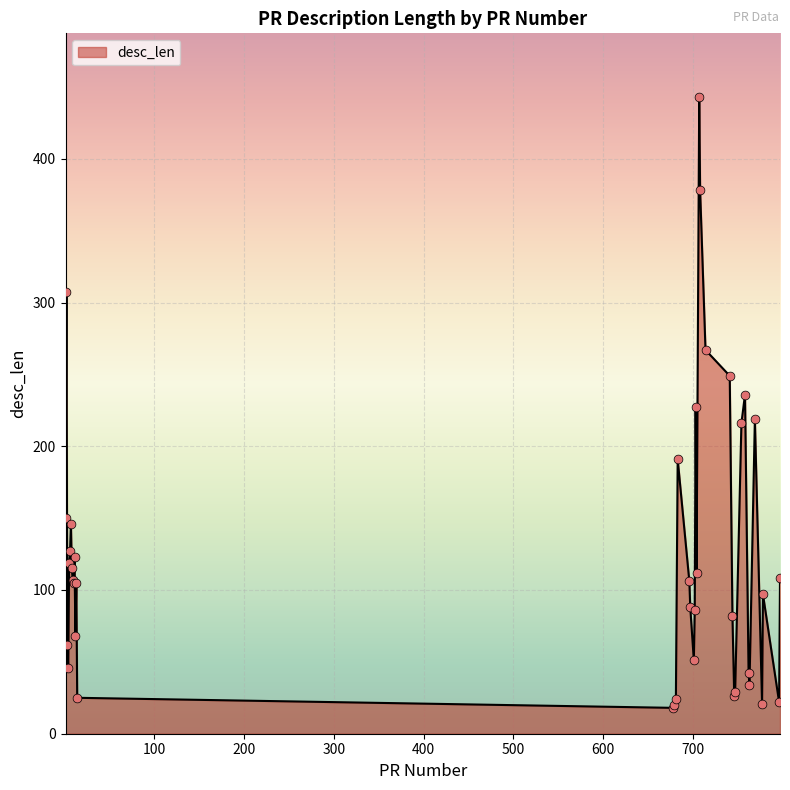

What is the difference between the maximum and minimum values?

425